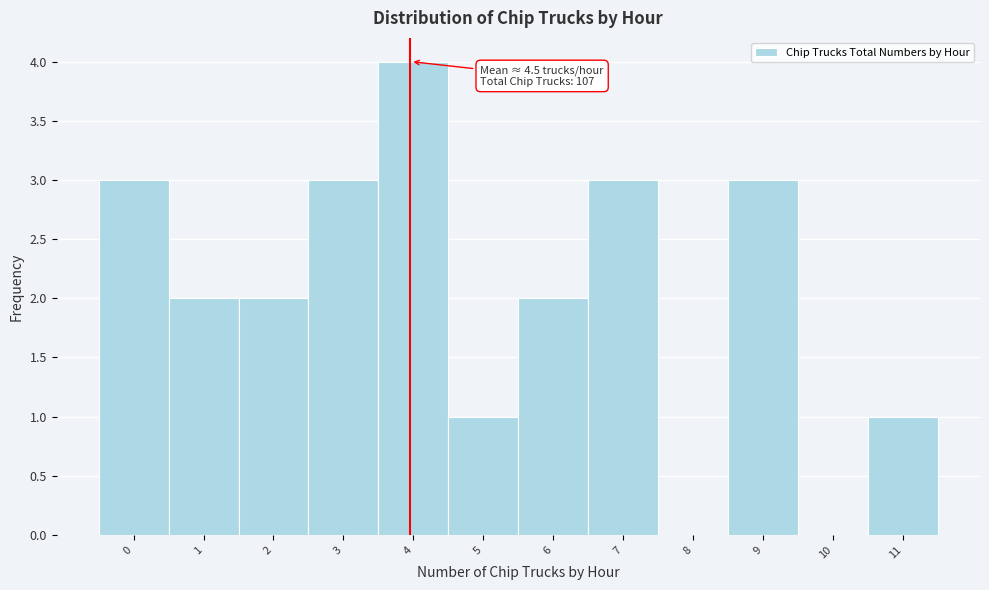

Reading left to right, what are all the values shown in this chart?

0=3	1=2	2=2	3=3	4=4	5=1	6=2	7=3	8=0	9=3	10=0	11=1